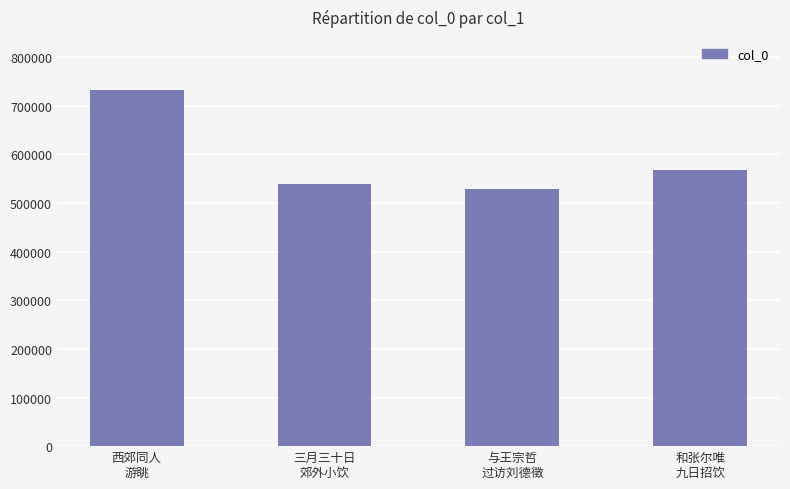

How many series are shown in this chart?

1